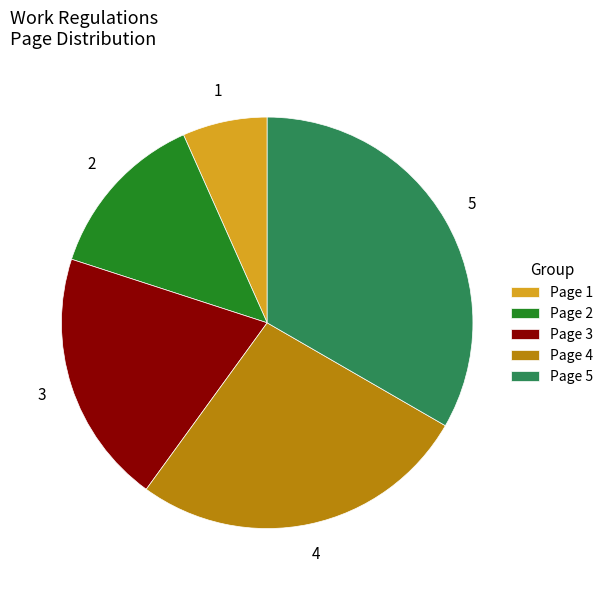

How many slices are in this pie chart?

5